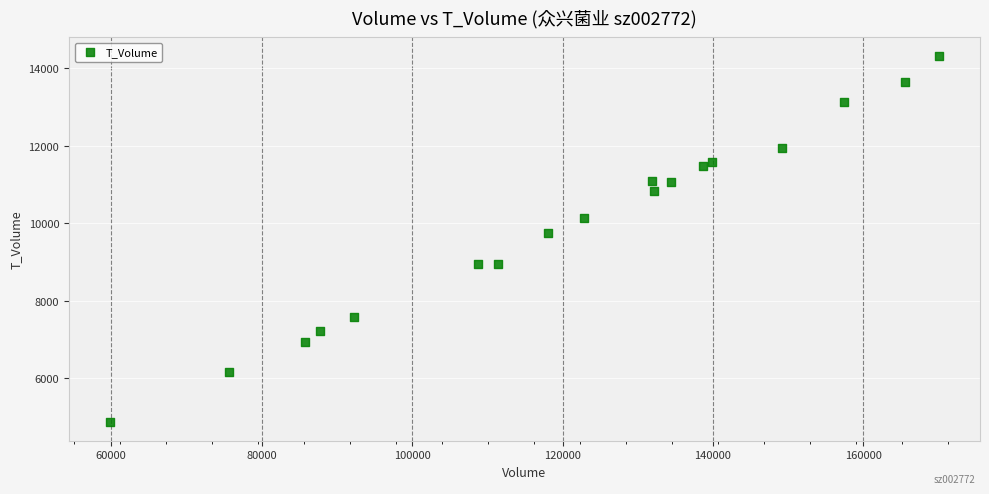

What is the range of X values (max minus min)?

110105